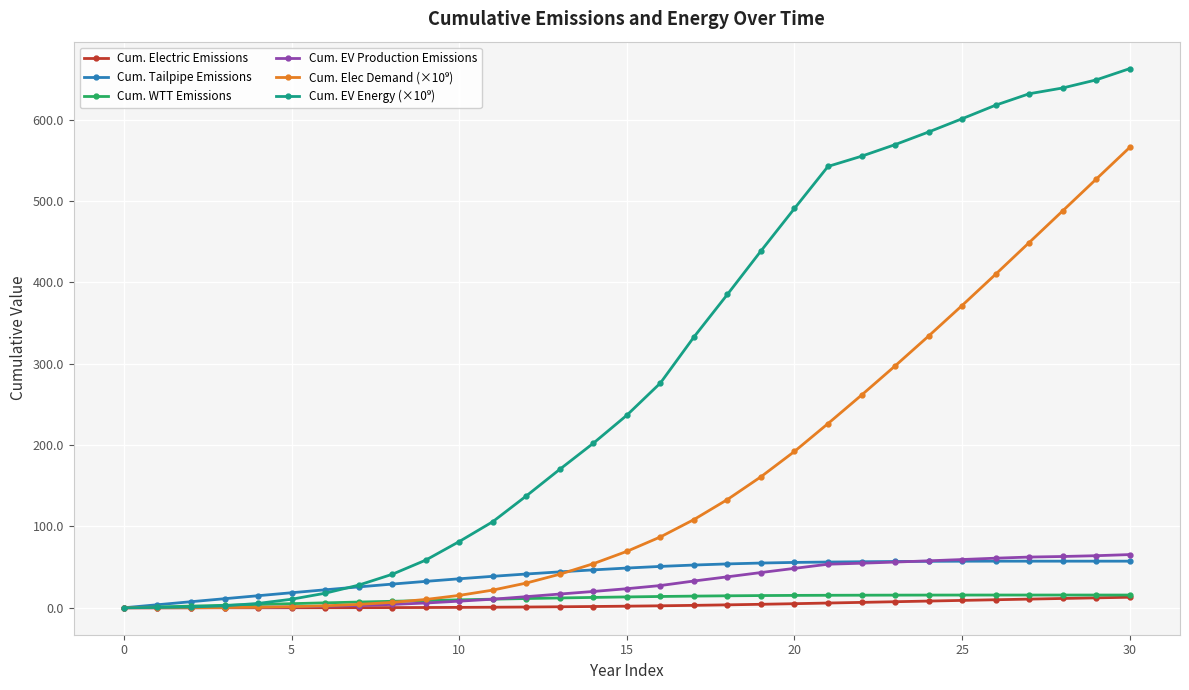

At how many categories does at least one series exceed 219?

16